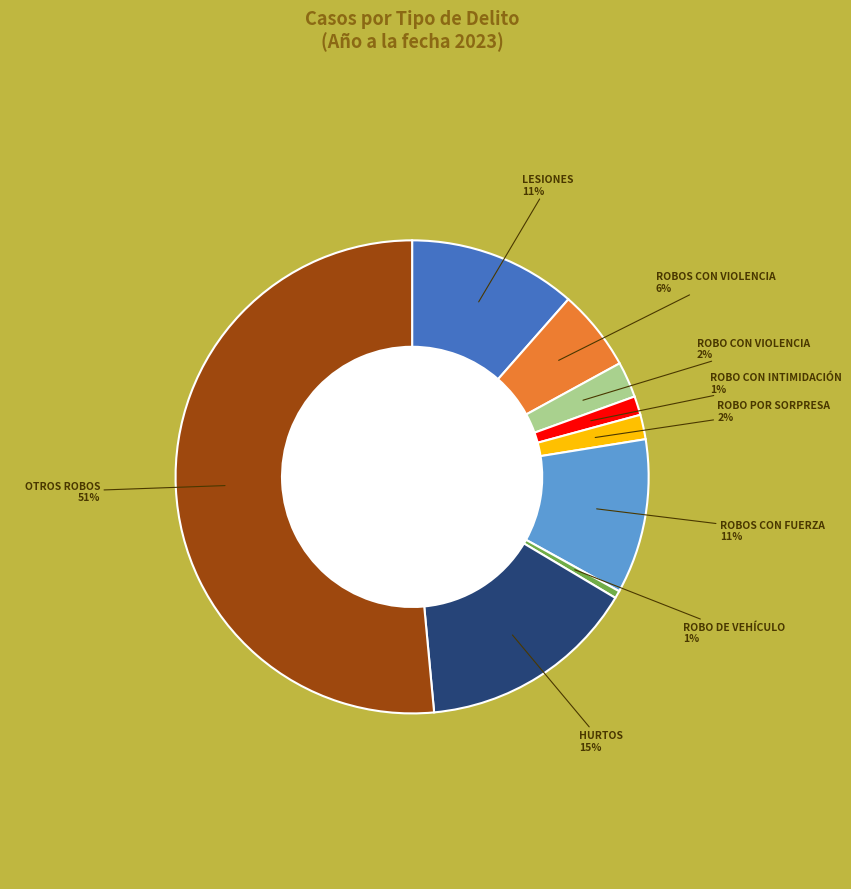

To the nearest percent, what is the average slice percentage?

11%